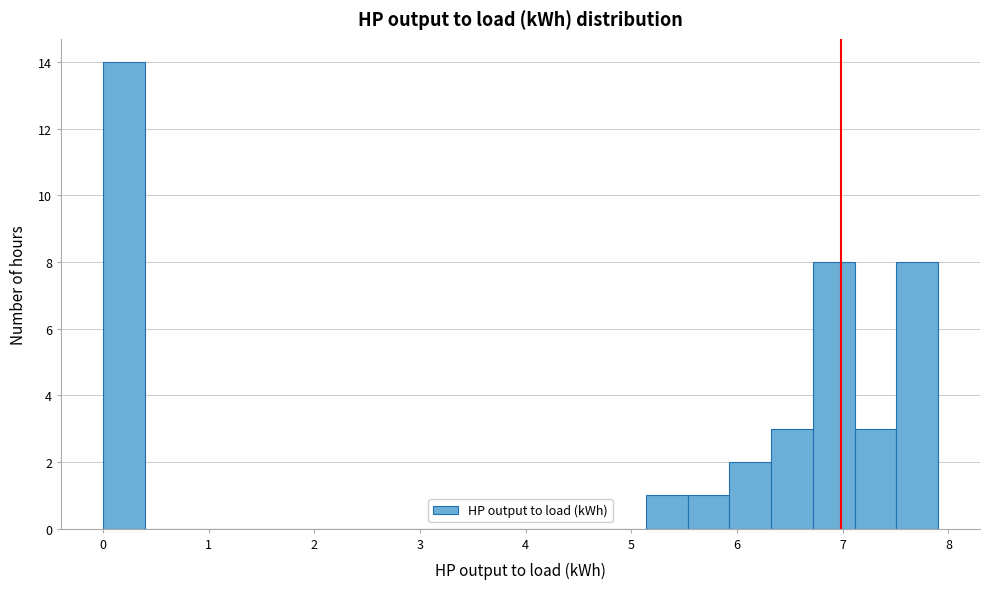

Around what value on the x-axis is the tallest bar? Give the approximate position of its centre, as read against the axis.

0.2